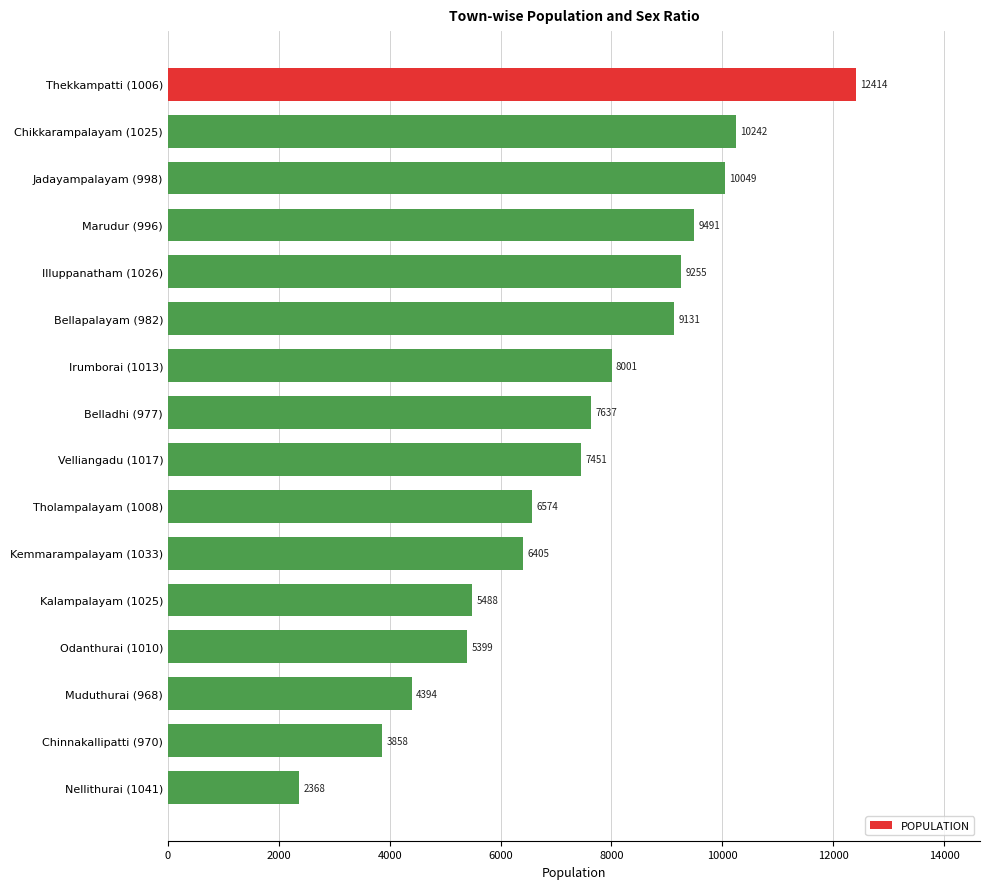

What is the change in value from Chikkarampalayam (1025) to Nellithurai (1041)?

-7874